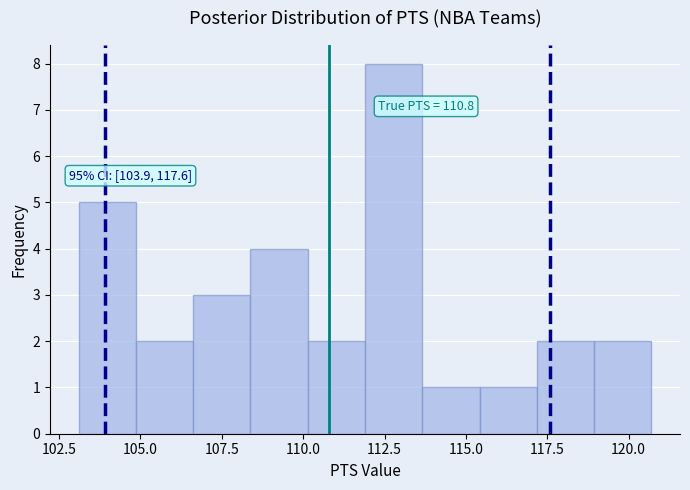

Read against the x-axis, roughly where is the centre of the tallest bar?

113.0